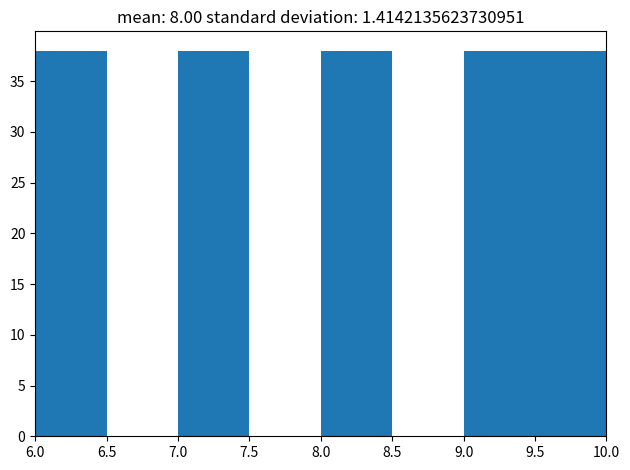

What is the height of the bar covering 6.0 to 6.5 on the x-axis? The values are not printed on the chart, so give them approximately, as read against the axis.

38